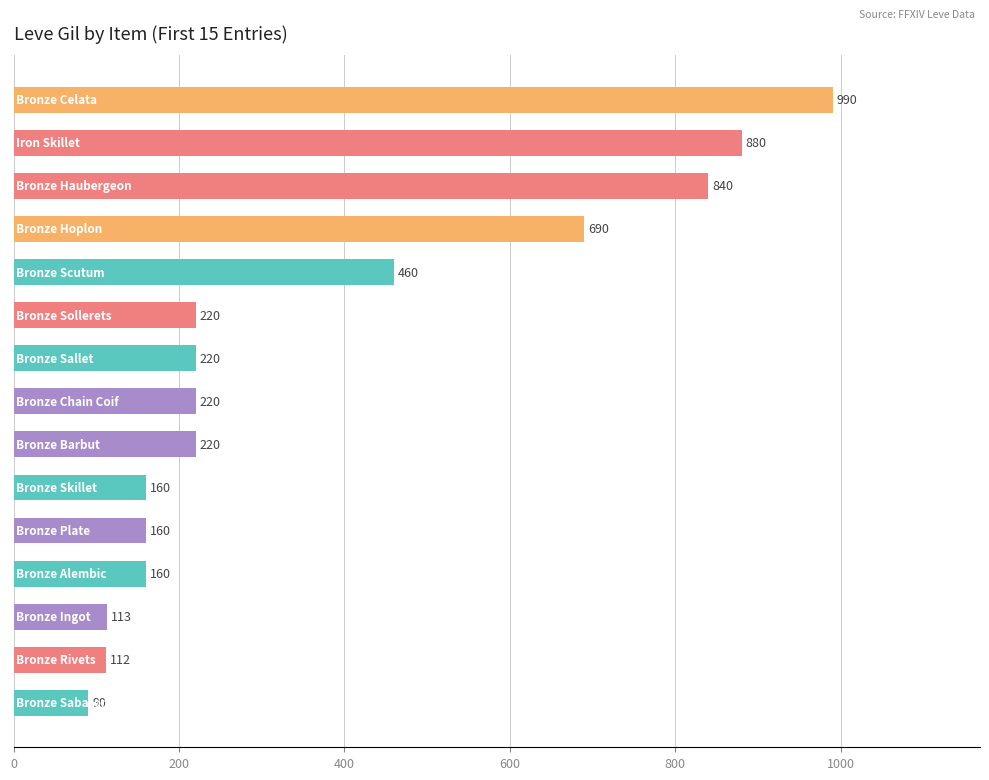

Count the number of categories in the chart.

15